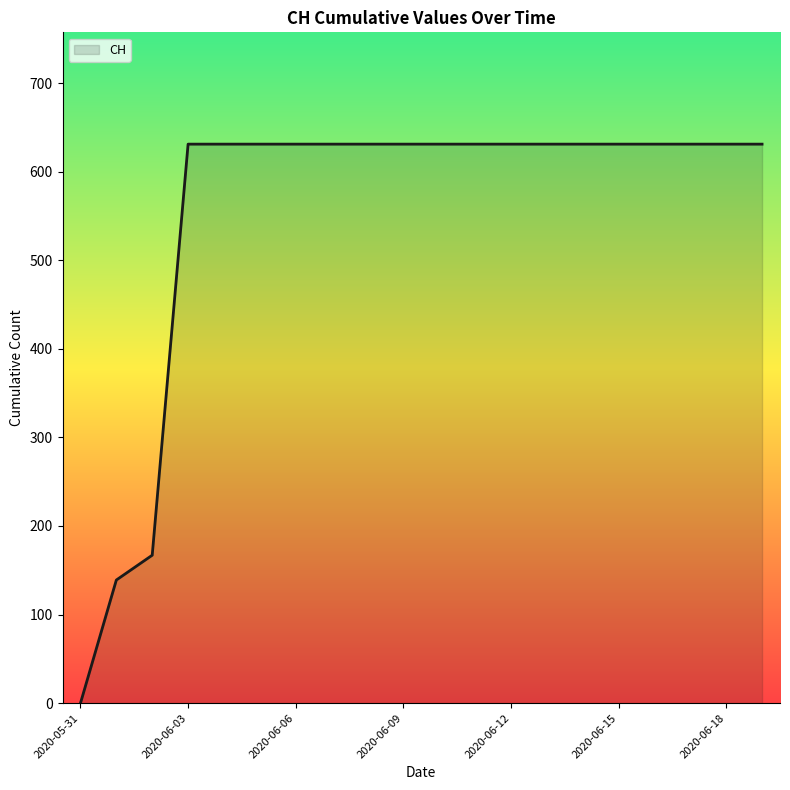

What is the average value?

552